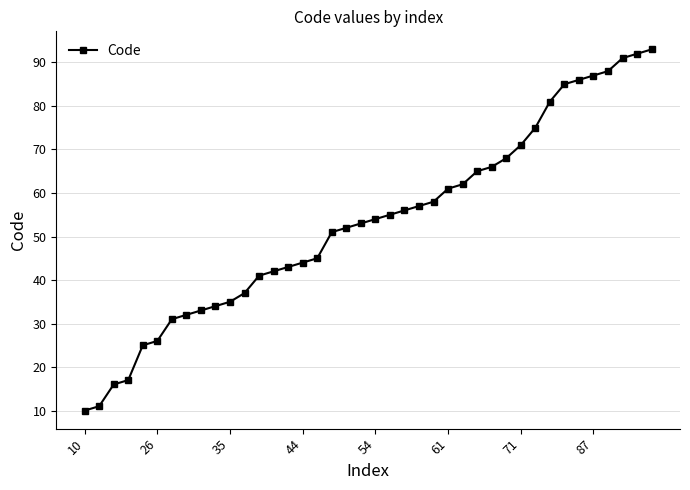

What is the maximum value shown in the chart?

93